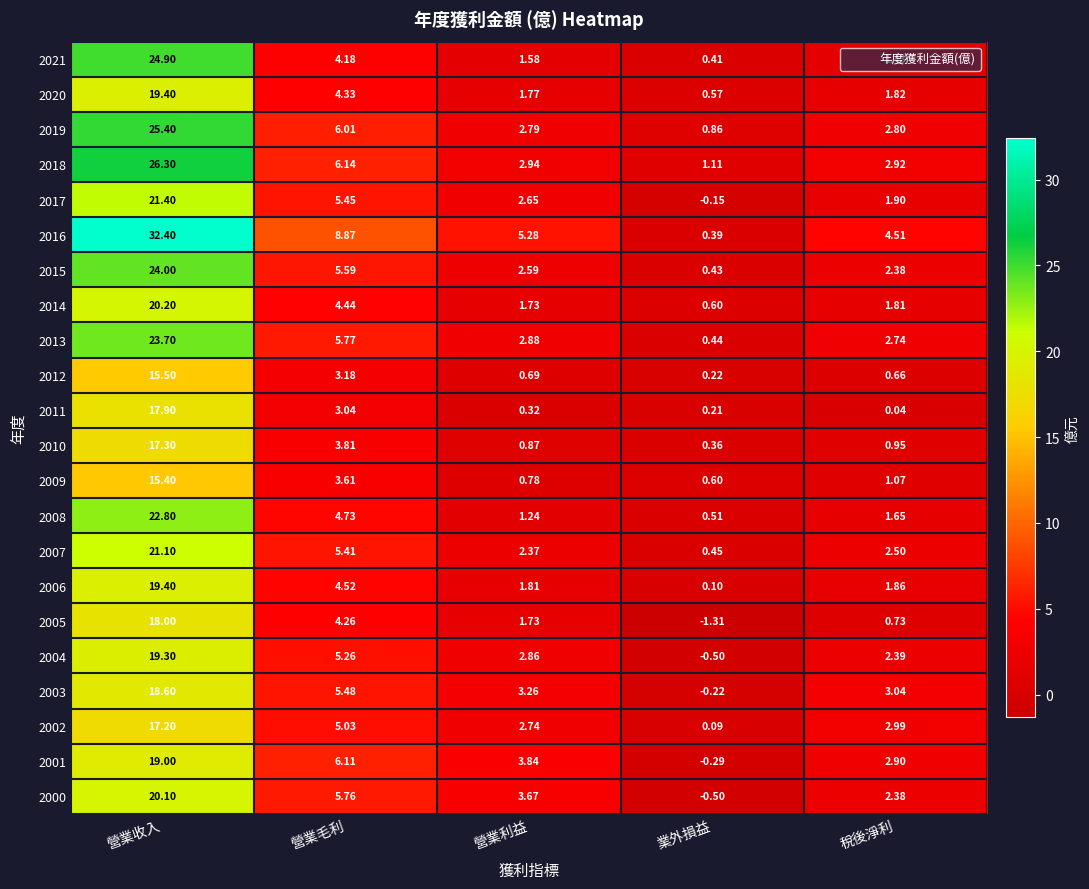

At which label does 2001 first exceed 3?

營業收入